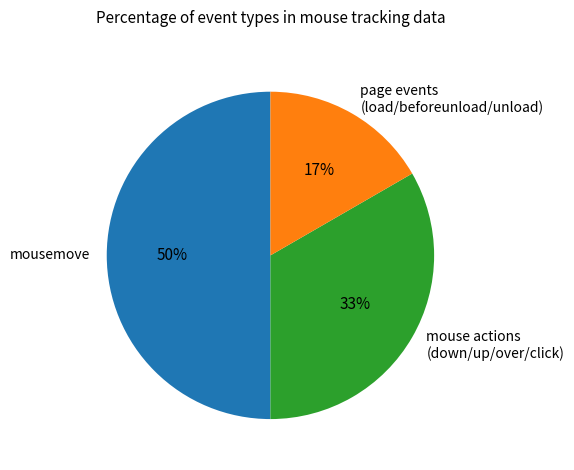

How many segments does this pie chart have?

3